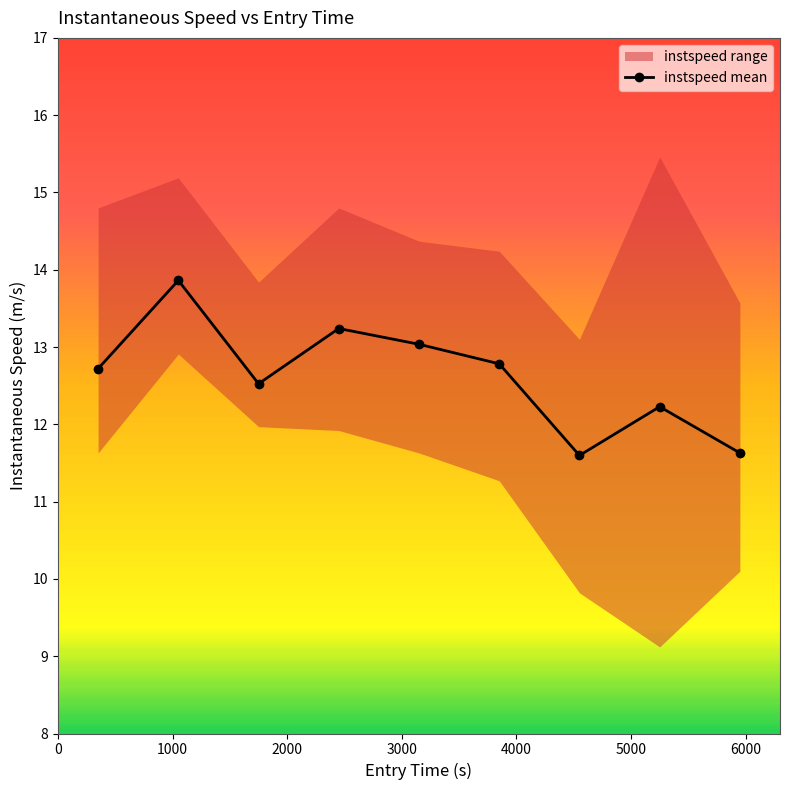

What is the value of the 7th point from the left?

11.6